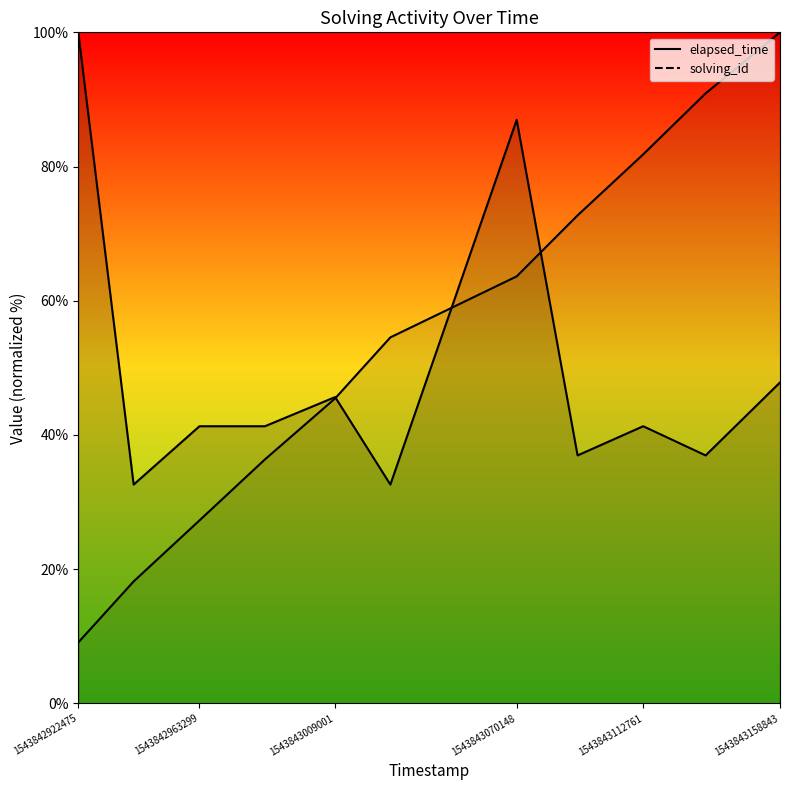

List the series in order of their peak value, lowest first.

solving_id, elapsed_time